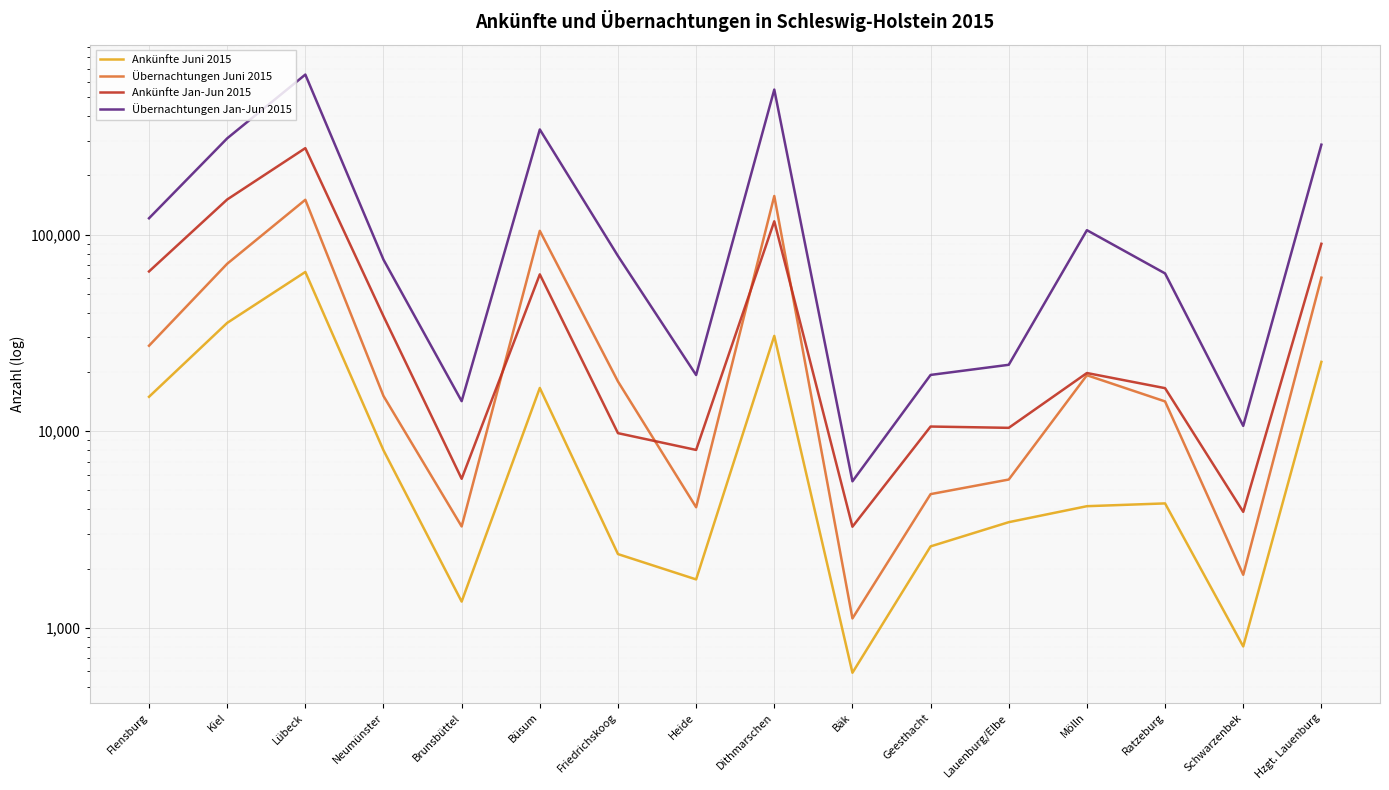

Which label corresponds to the largest value in the chart?

Lübeck